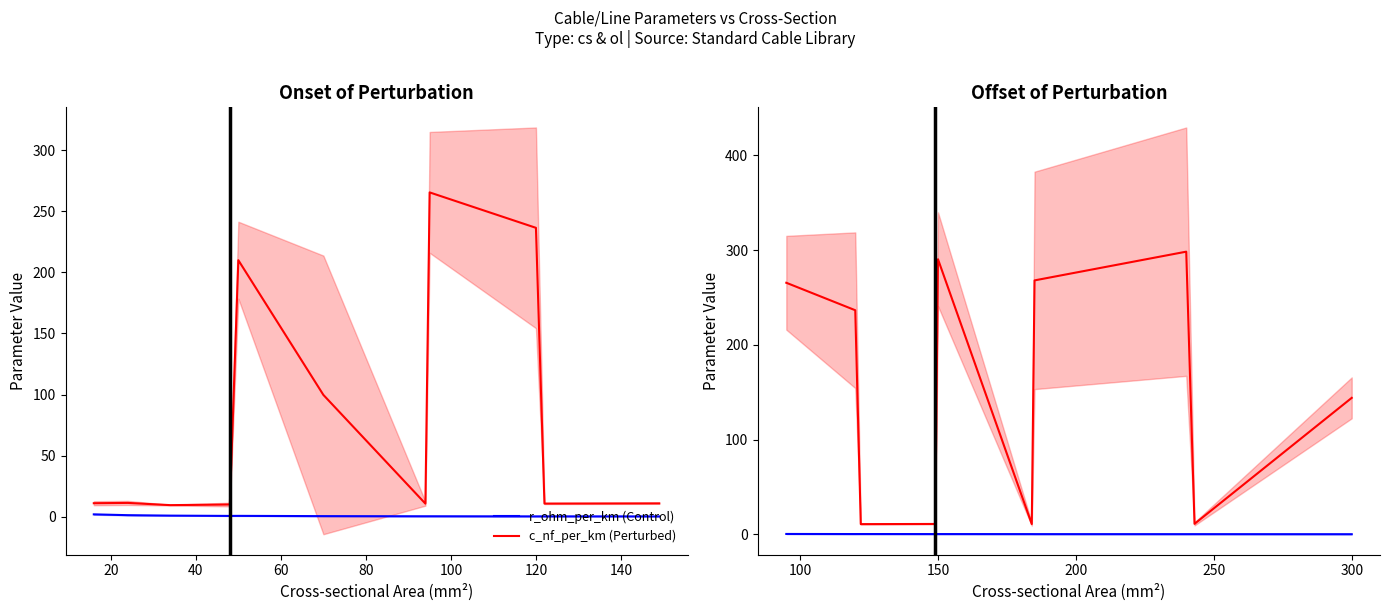

What is the approximate value of r_ohm_per_km (Control) at 150?

0.2